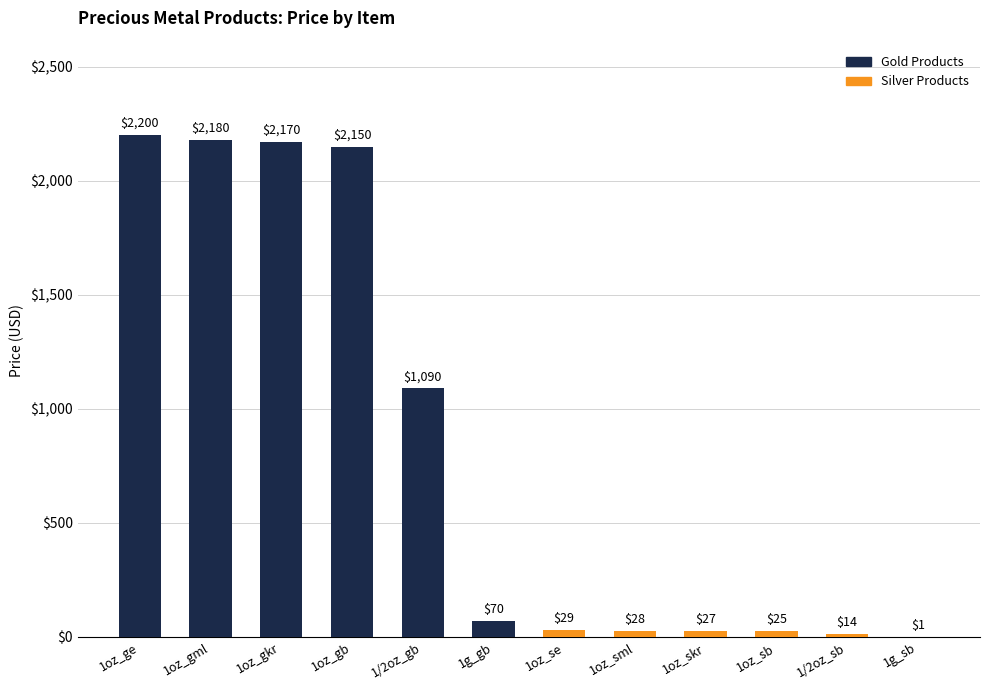

What is the average value?

832